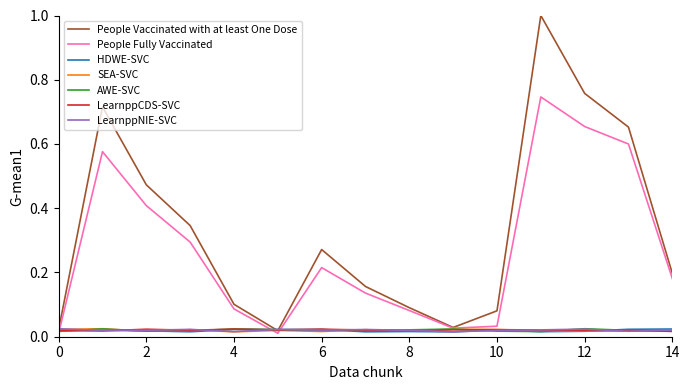

In People Fully Vaccinated, how many points are higher than both neighbors (excluding endpoints)?

3